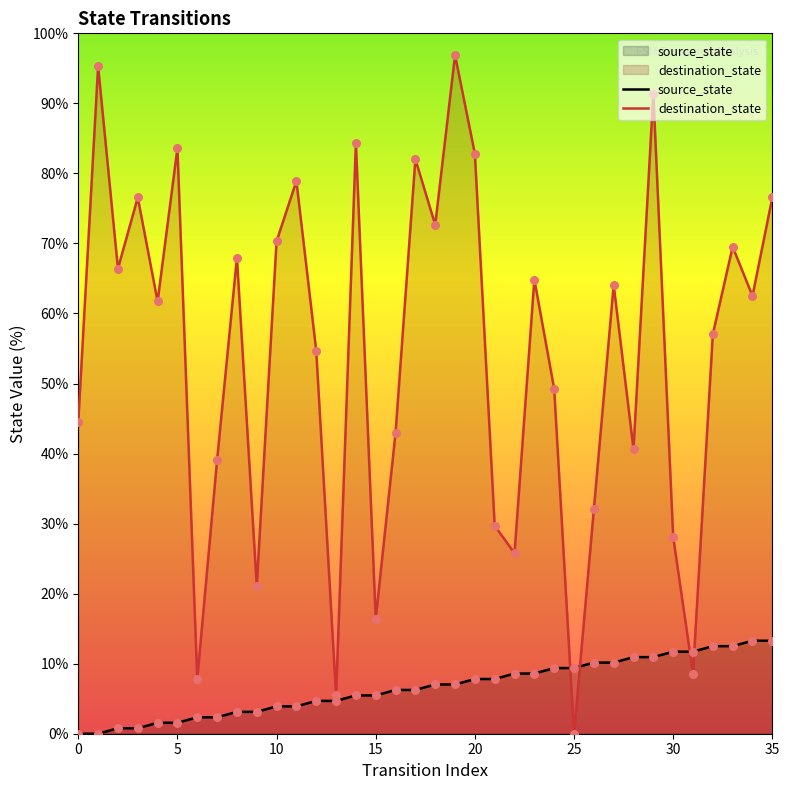

What are all the series names shown in the legend?

source_state, destination_state